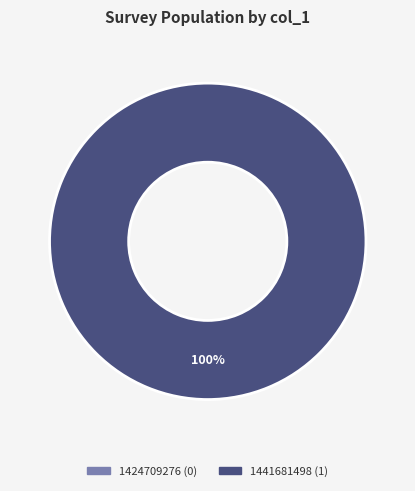

What is the change in value from 1424709276 to 1441681498?

+1